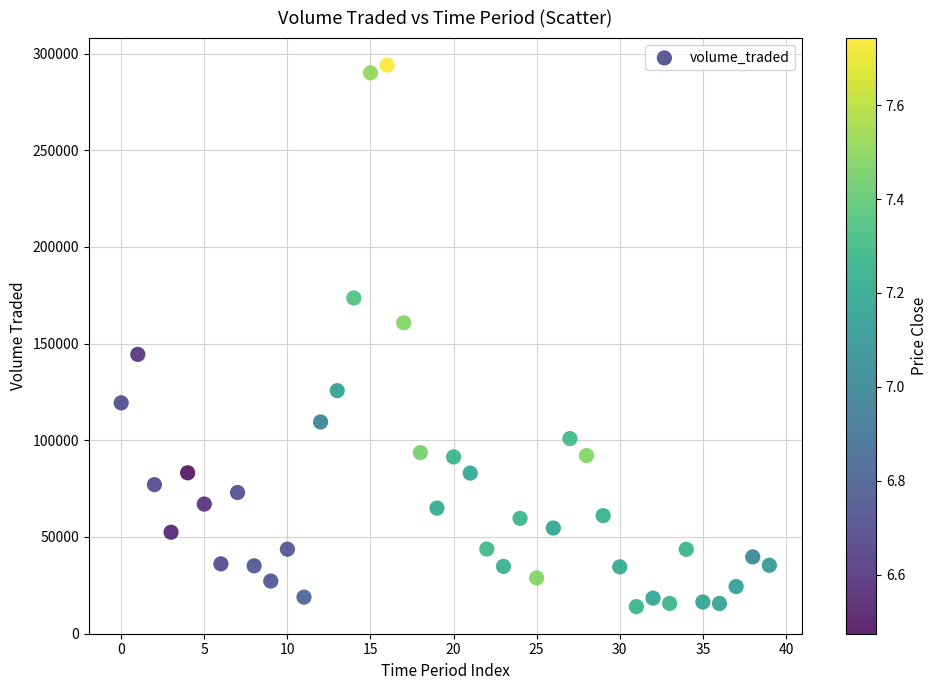

What is the range of Y values (max minus min)?

280062.8